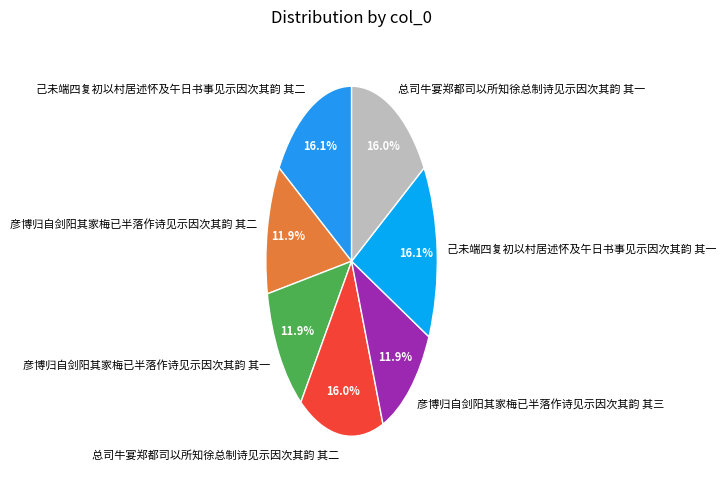

Does any single category account for the majority?

No